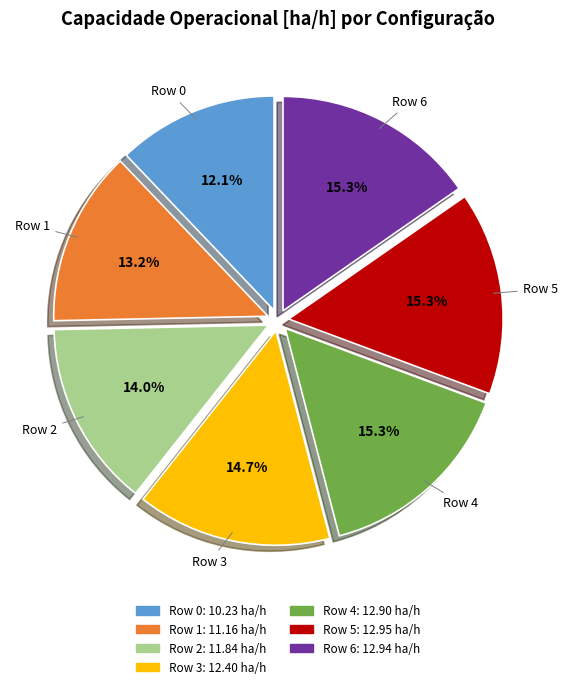

What percentage is the Row 6 slice, to the nearest percent?

15%